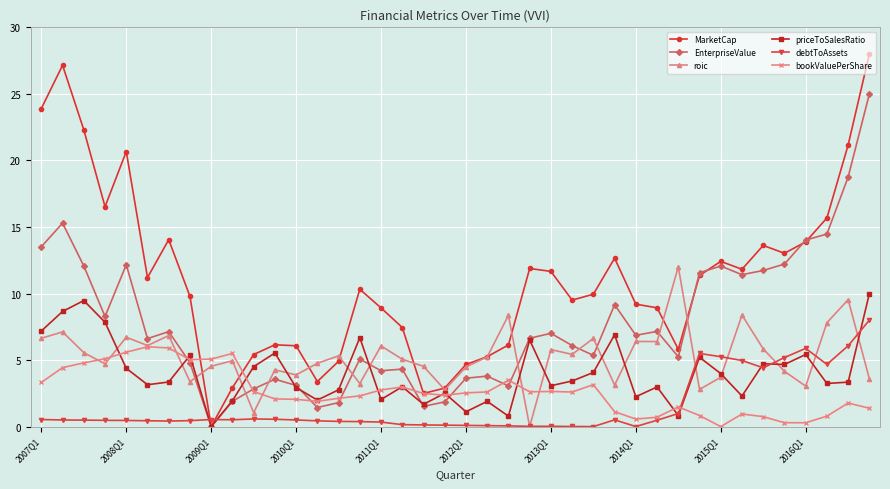

Which series has the largest total across all categories?

MarketCap